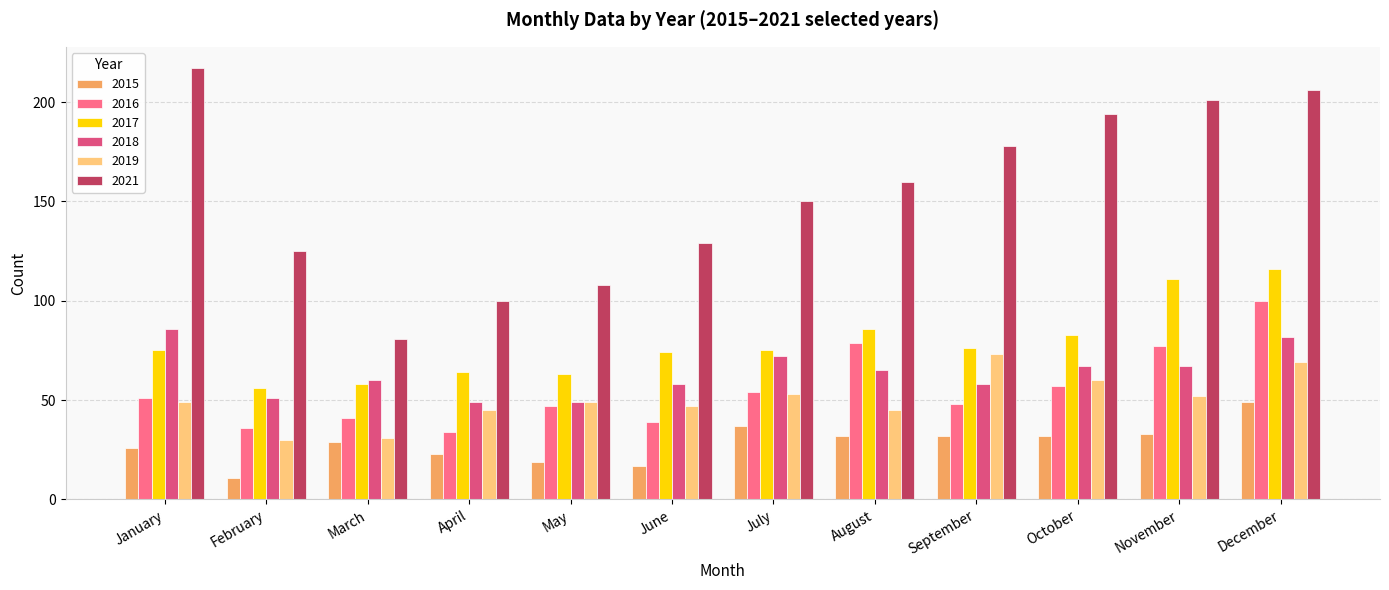

Between February and November, which series saw the biggest shift?

2021